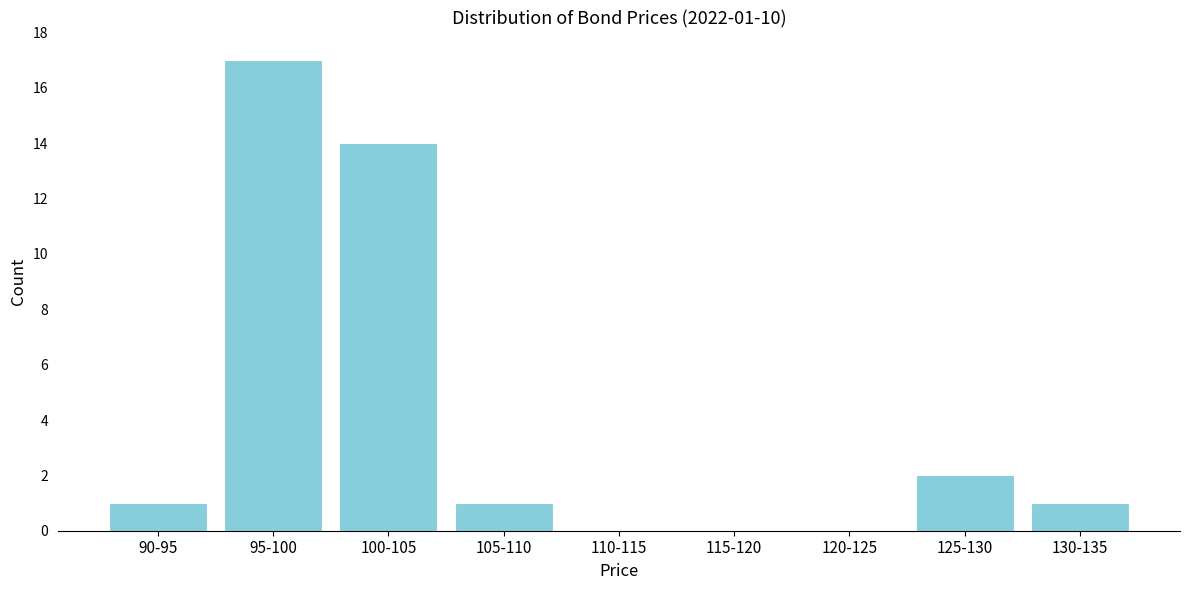

Reading left to right, what are all the values shown in this chart?

90-95=1	95-100=17	100-105=14	105-110=1	110-115=0	115-120=0	120-125=0	125-130=2	130-135=1